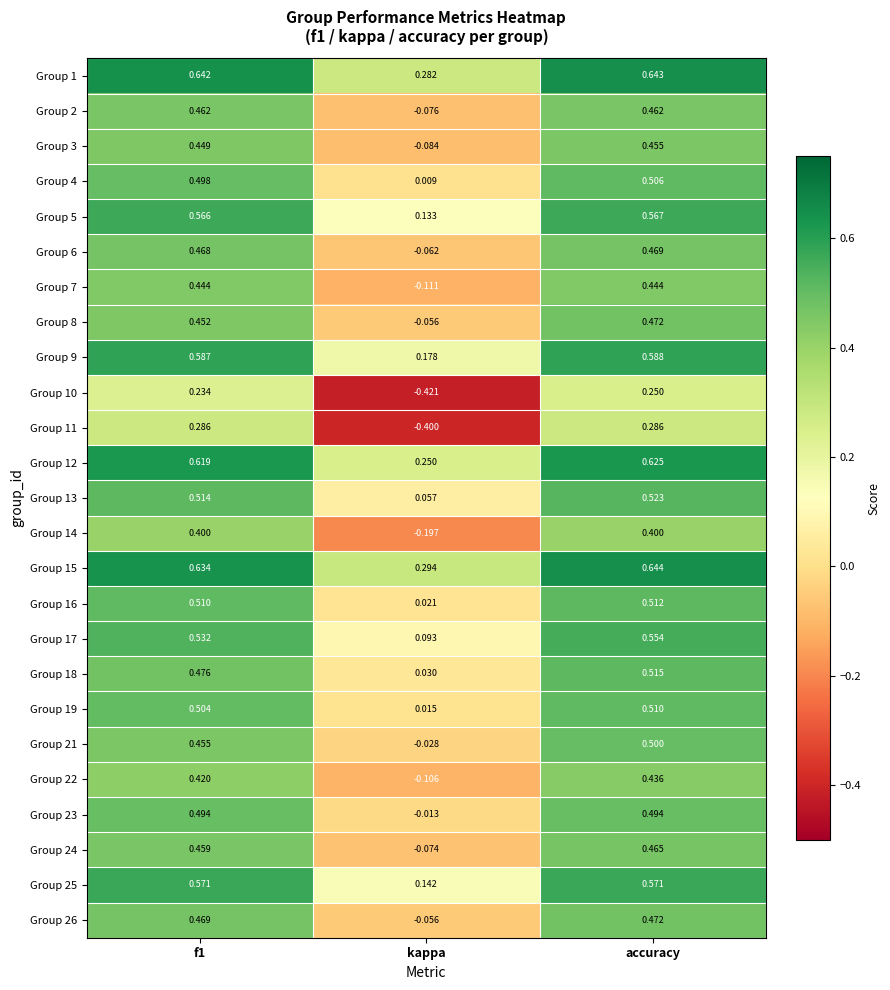

At which category does the chart reach its peak across all series?

accuracy